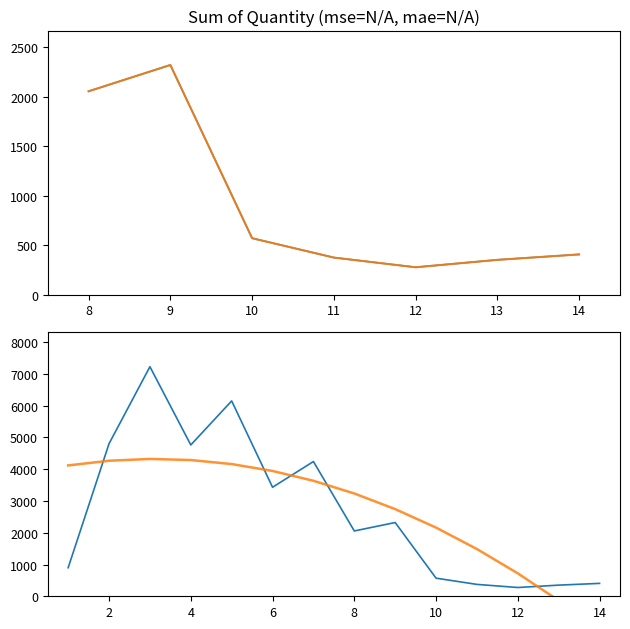

How many points are lower than both their immediate neighbors (excluding endpoints)?

4